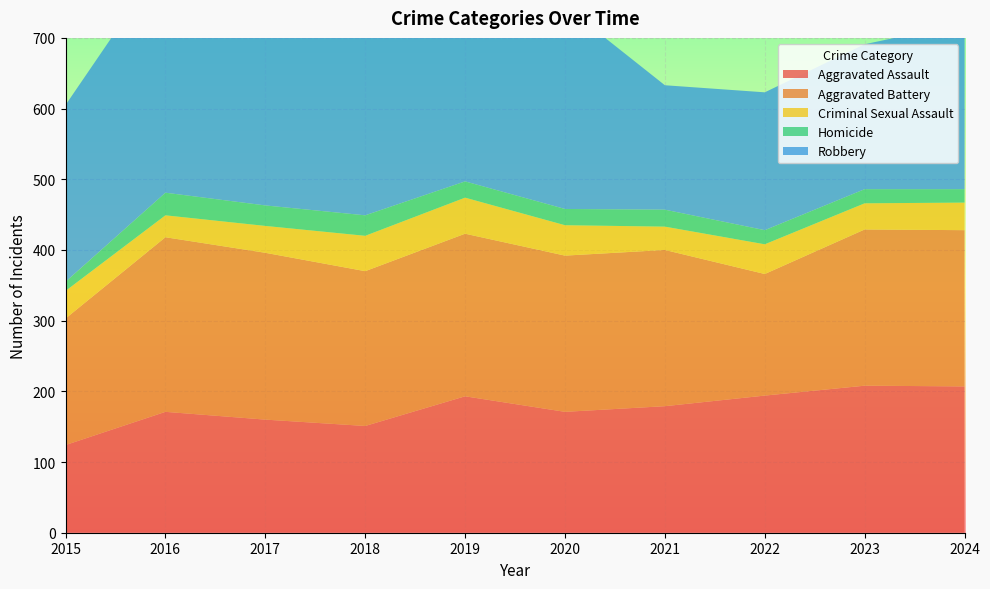

Reading left to right, transcribe all the data shown in this chart.

Aggravated Assault: 124	171	160	151	193	171	179	194	208	207
Aggravated Battery: 179	247	236	219	230	221	221	172	221	221
Criminal Sexual Assault: 39	31	38	50	51	43	33	42	37	39
Homicide: 13	32	29	29	23	23	24	20	20	19
Robbery: 250	331	303	268	234	287	176	195	205	235